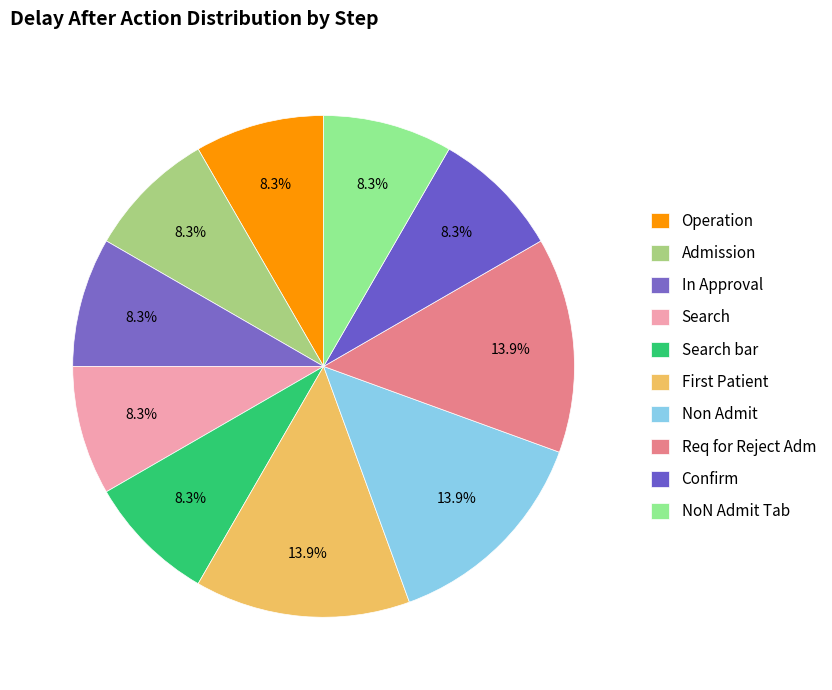

Between In Approval and Req for Reject Adm, which is larger?

Req for Reject Adm